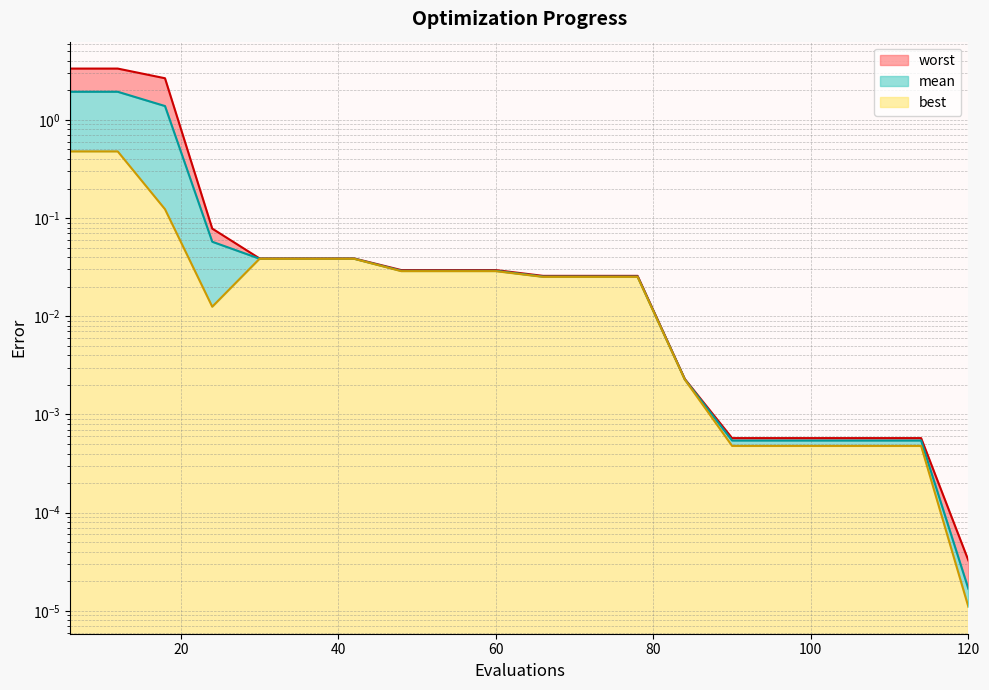

At which category is the sum across all series the highest?

6